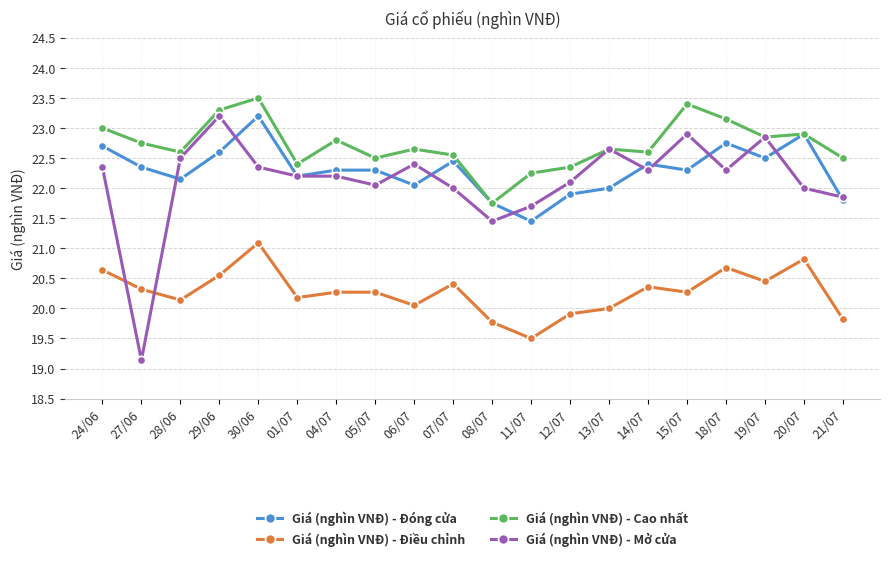

True or false: Giá (nghìn VNĐ) - Đóng cửa and Giá (nghìn VNĐ) - Điều chỉnh cross at least once.

False